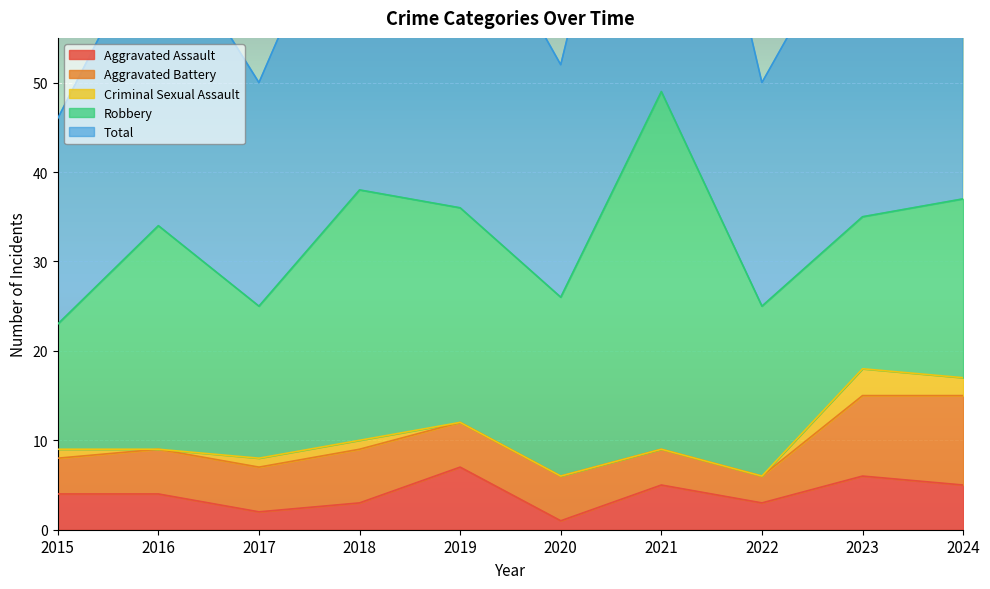

At which label does Total first exceed 35?

2018